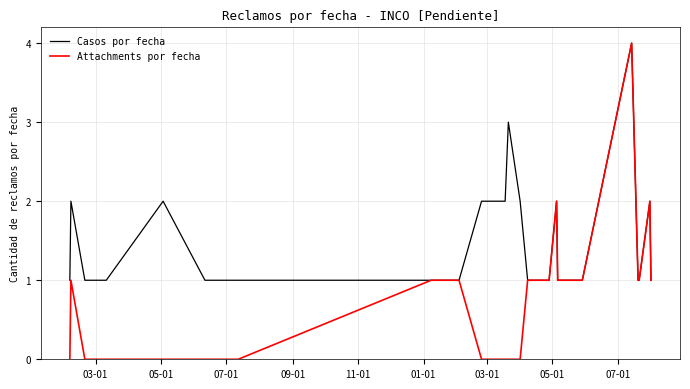

Which series has the largest range (max minus min)?

Attachments por fecha